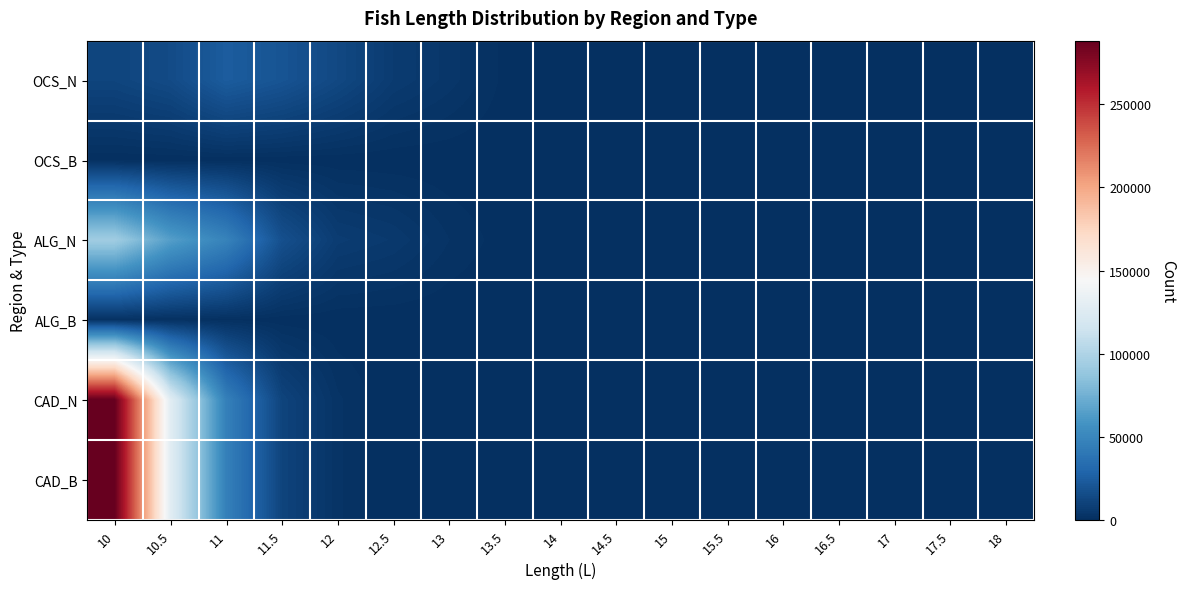

At which category is the sum across all series the highest?

10